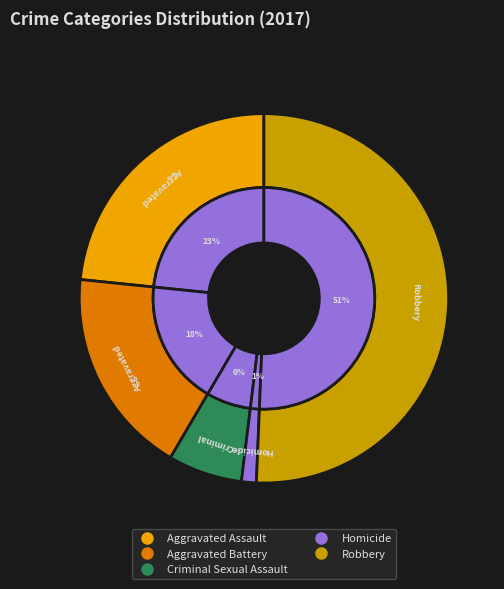

To the nearest percent, what percentage of the pie is Aggravated Battery?

18%